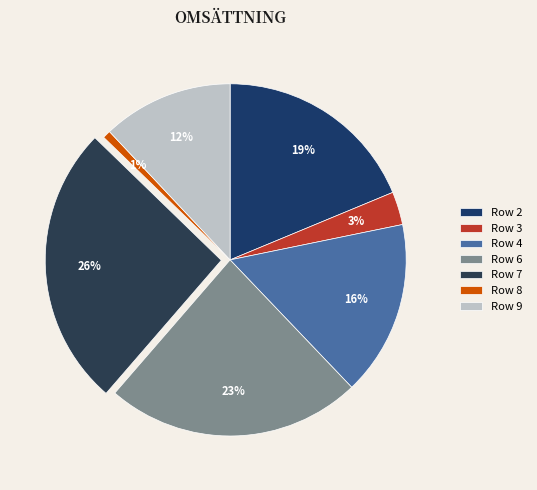

Count the number of slices in the pie.

7